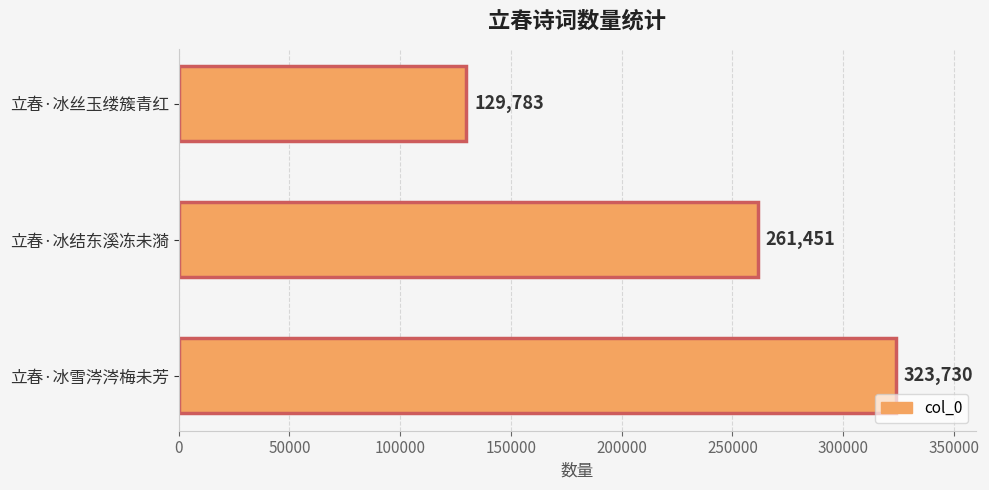

How many data points are less than 261451?

1